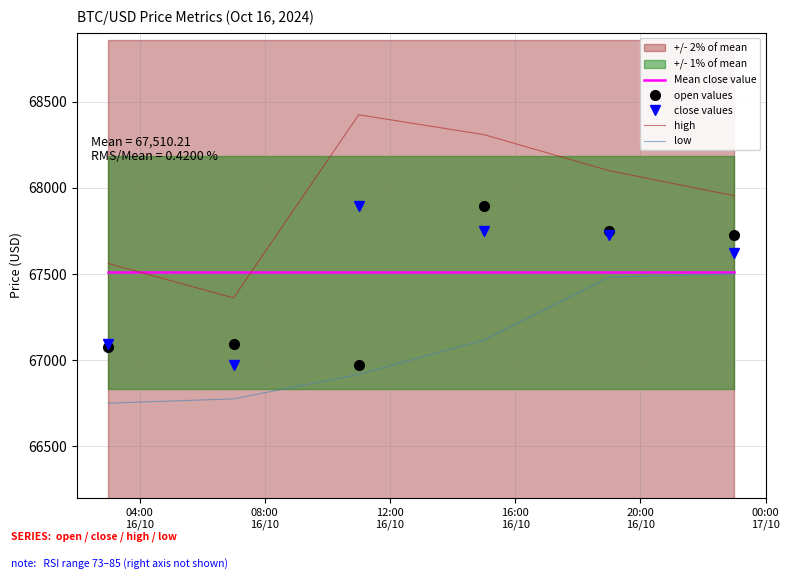

Count the number of data series in this chart.

5